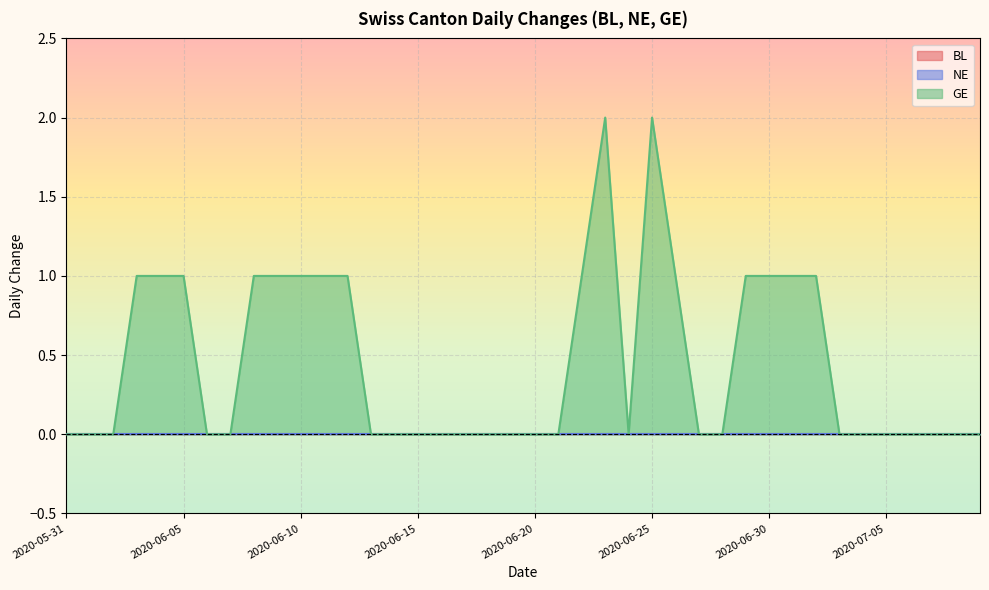

Does the chart display data point markers on the line(s)?

No